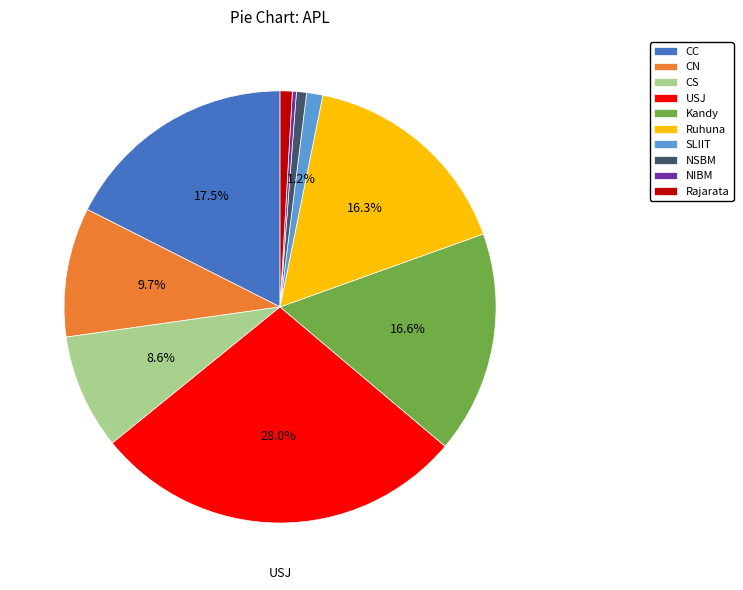

Is SLIIT the majority of the pie?

No